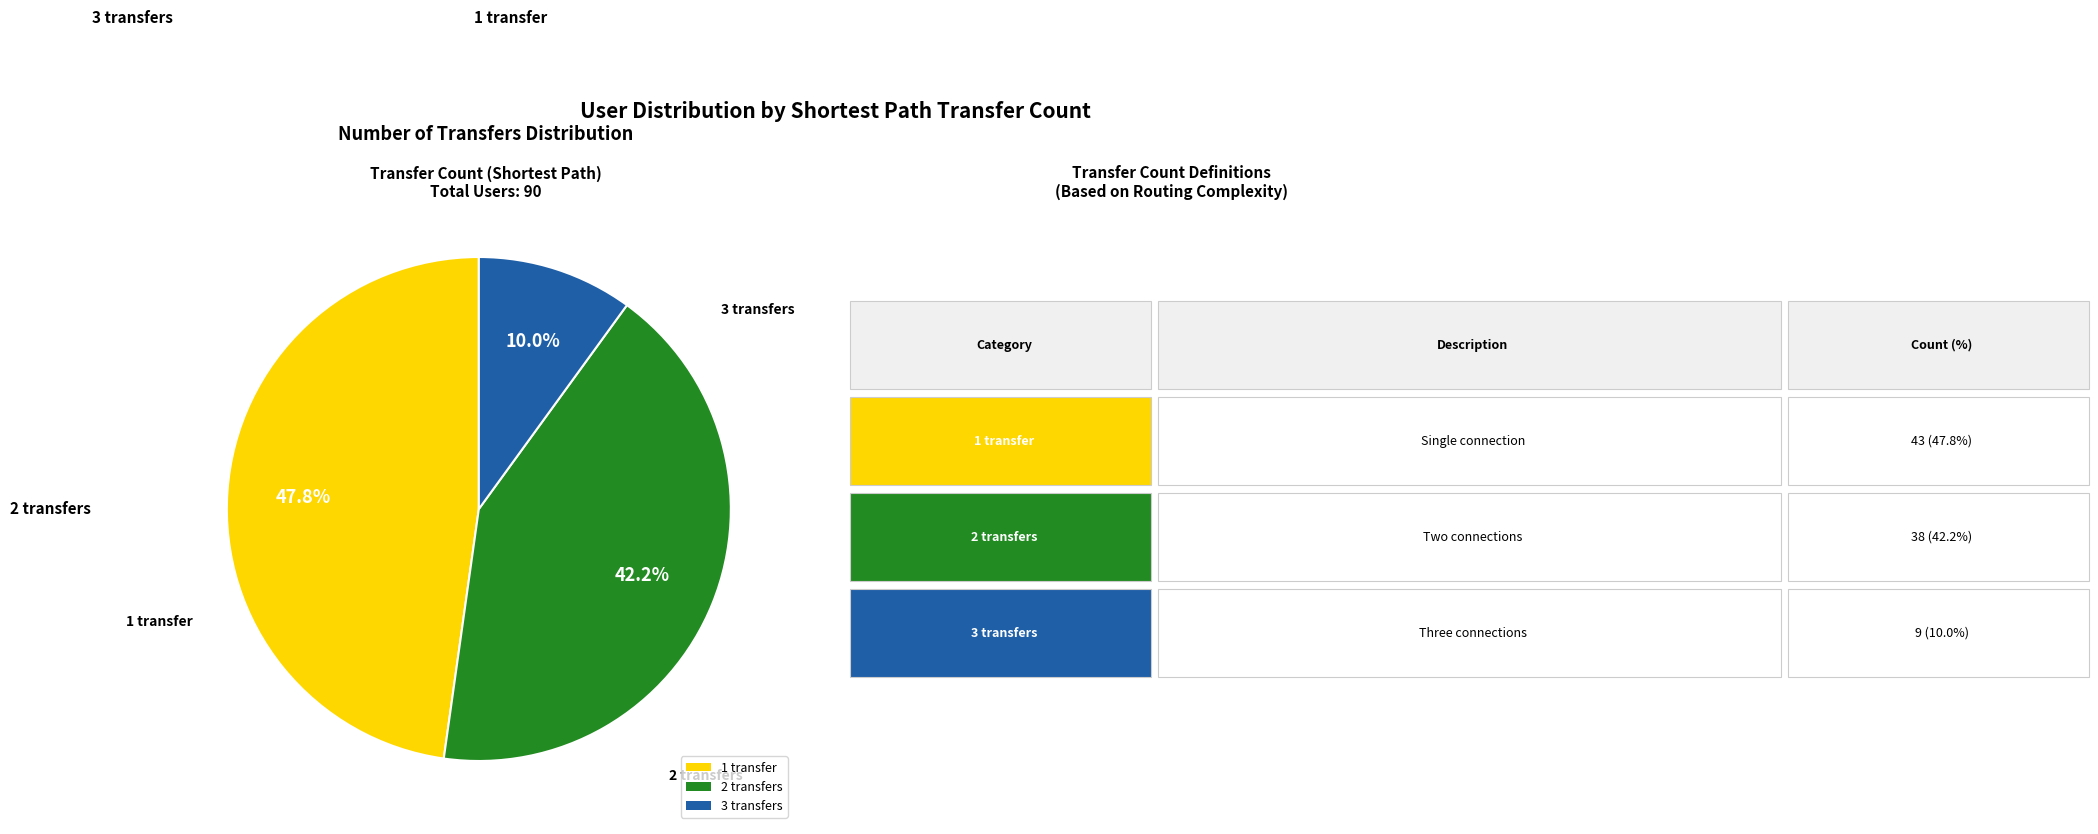

Combined, do 2 transfers and 1 transfer account for over 50%?

Yes